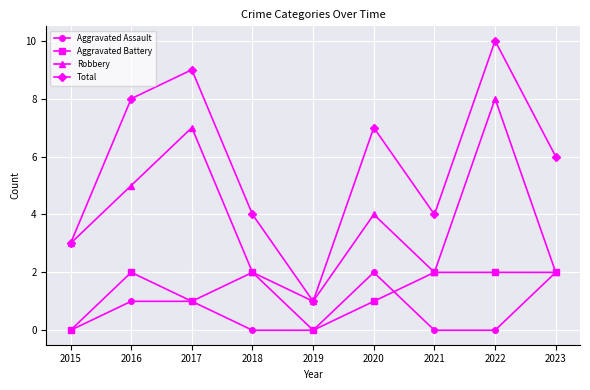

What is the value of the Total point at the 2nd from the left?

8